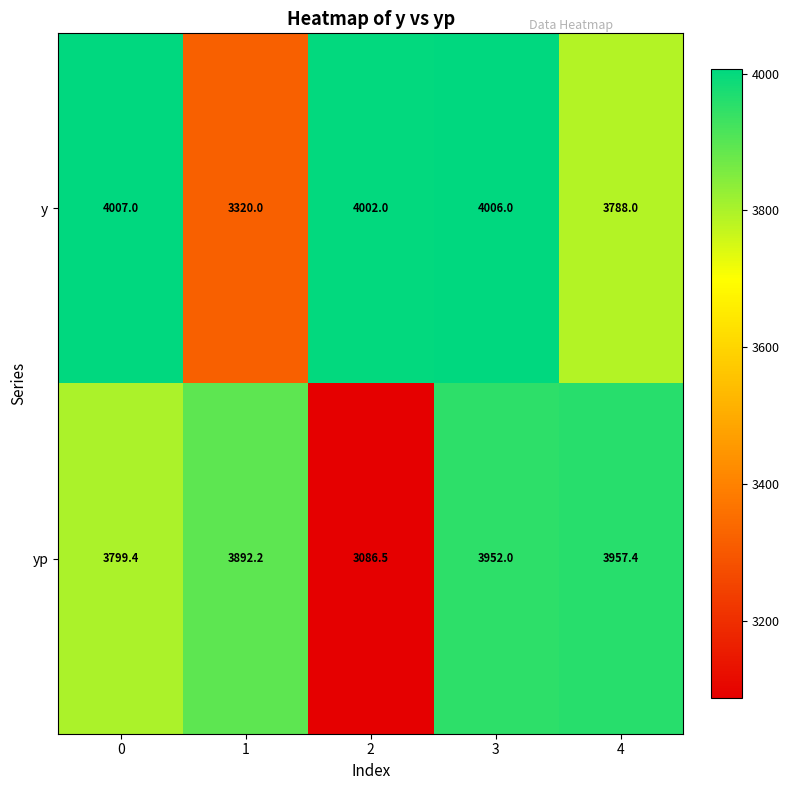

Which series has the widest spread of values?

yp